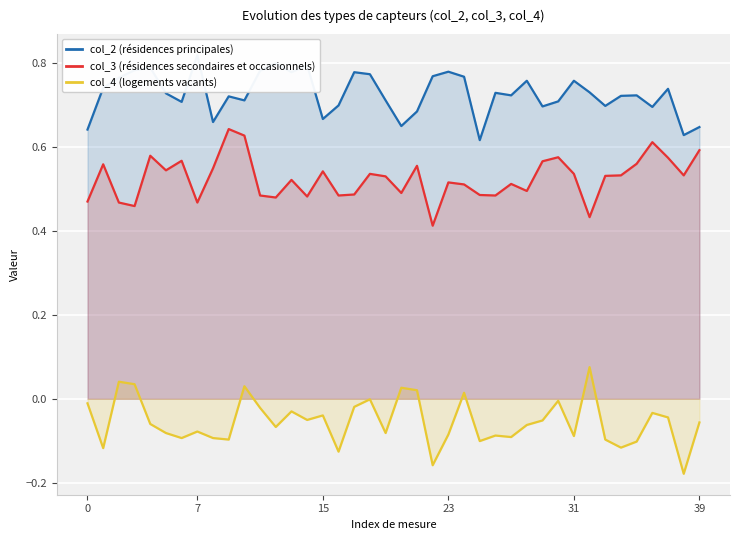

True or false: col_3 (résidences secondaires et occasionnels) and col_4 (logements vacants) cross at least once.

False